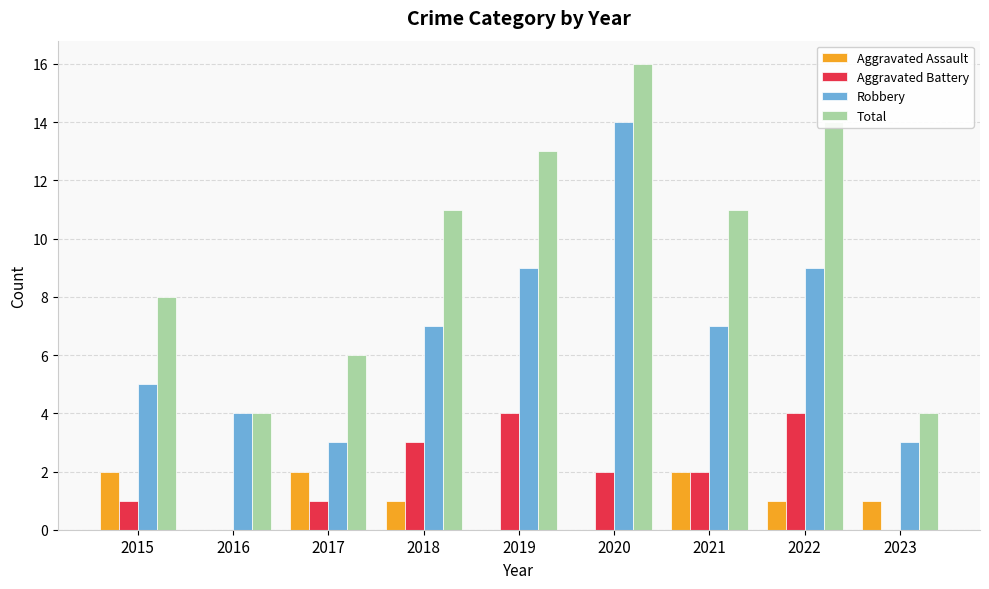

What is the total value across all series at 2015?

16